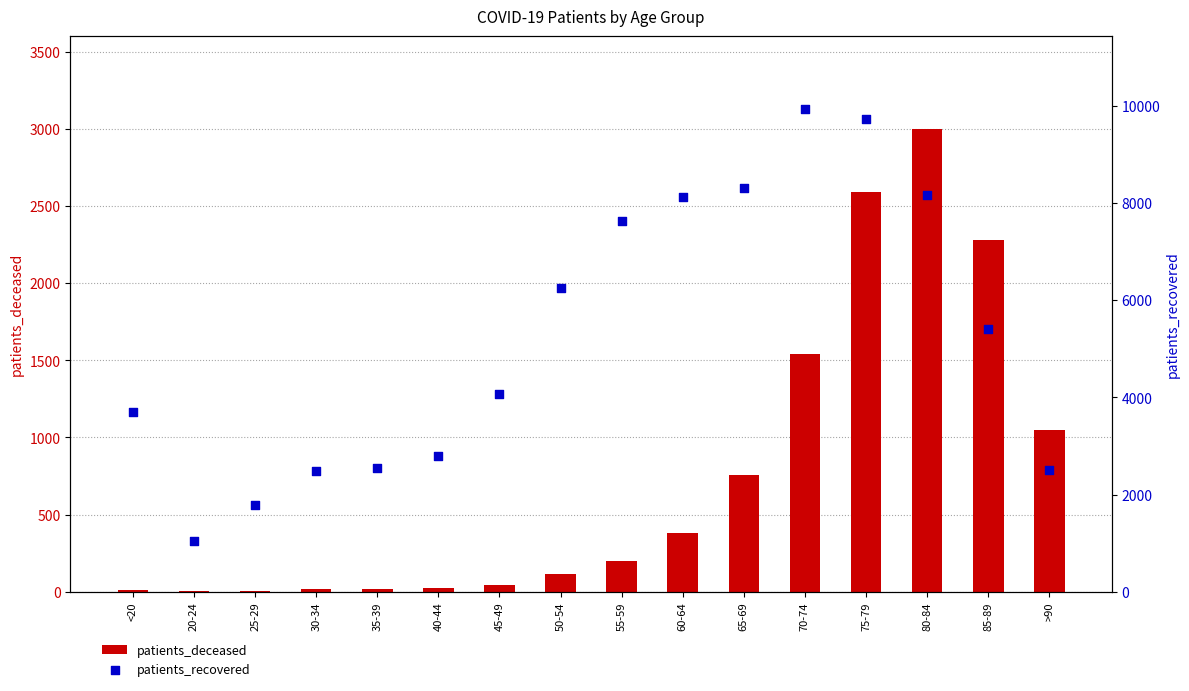

Which series reaches the maximum Y coordinate?

patients_recovered